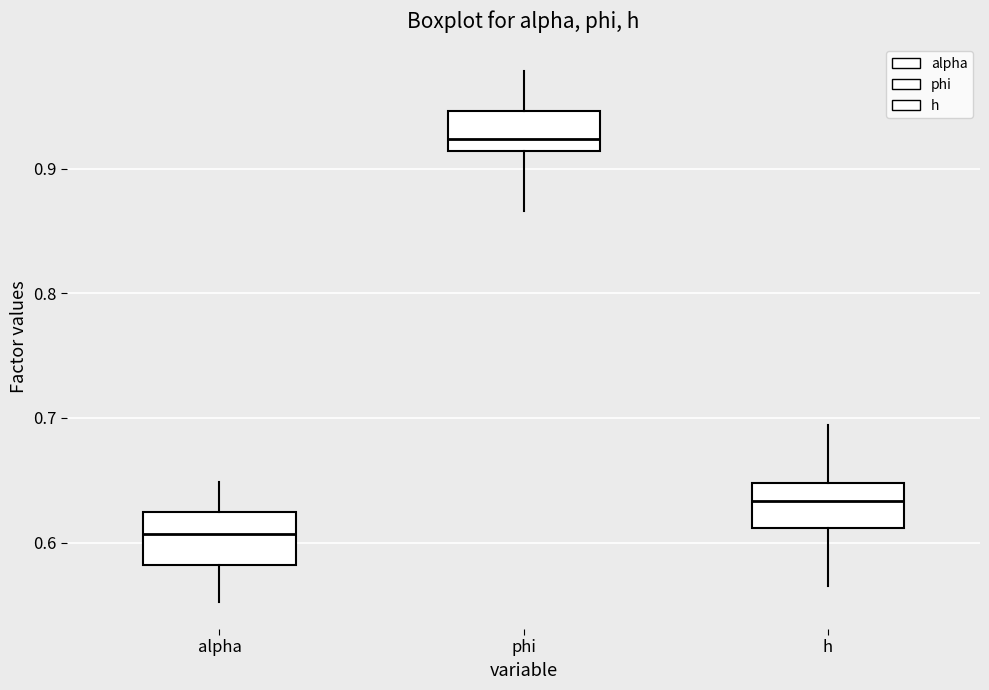

Reading left to right, read every box against the y-axis: the position of its median line, the range the box covers, and the ends of its whiskers. The values are not printed on the chart, so give them approximately, as read against the axis.

alpha: median 0.61, box 0.58 to 0.62, whiskers 0.55 to 0.65
phi: median 0.92, box 0.91 to 0.95, whiskers 0.87 to 0.98
h: median 0.63, box 0.61 to 0.65, whiskers 0.57 to 0.69